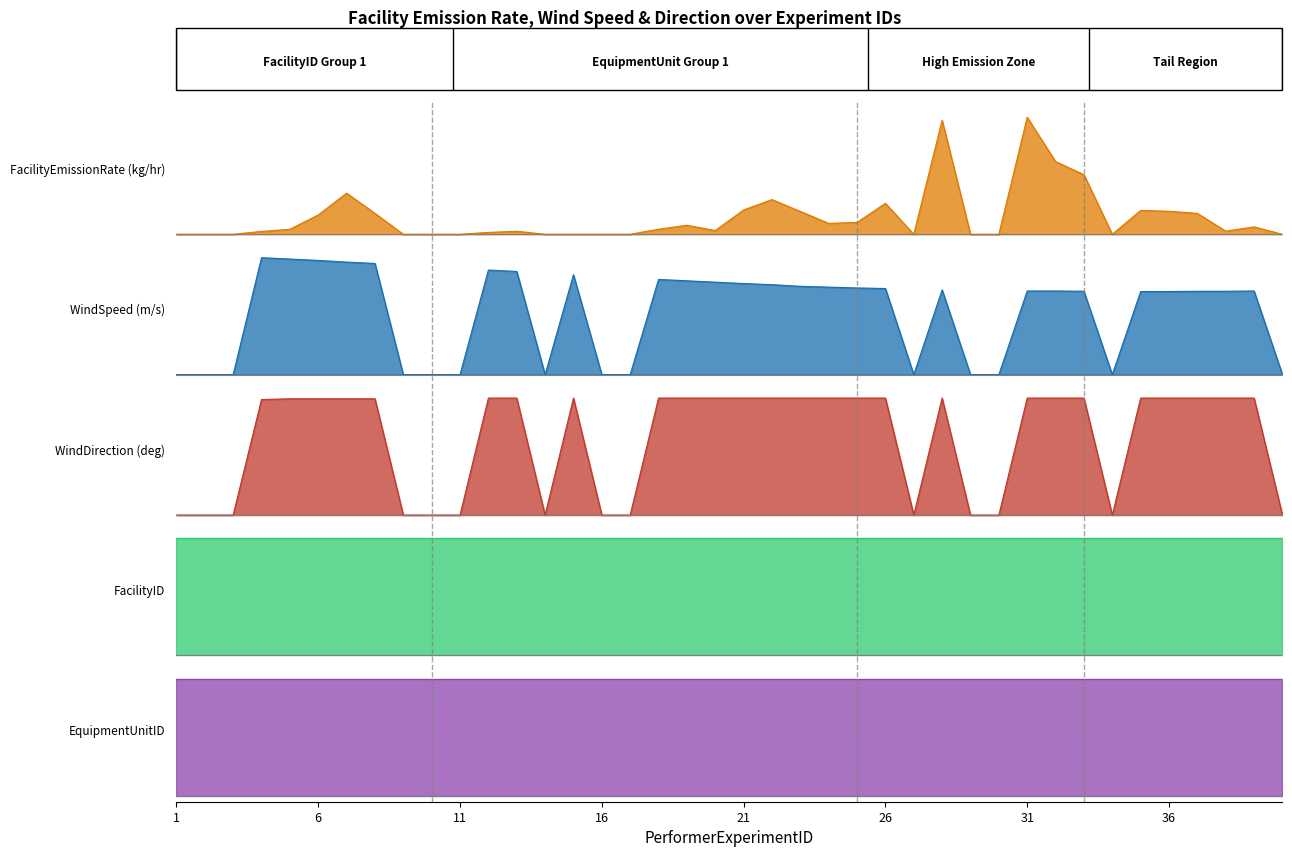

At which label does WindSpeed reach its peak?

4